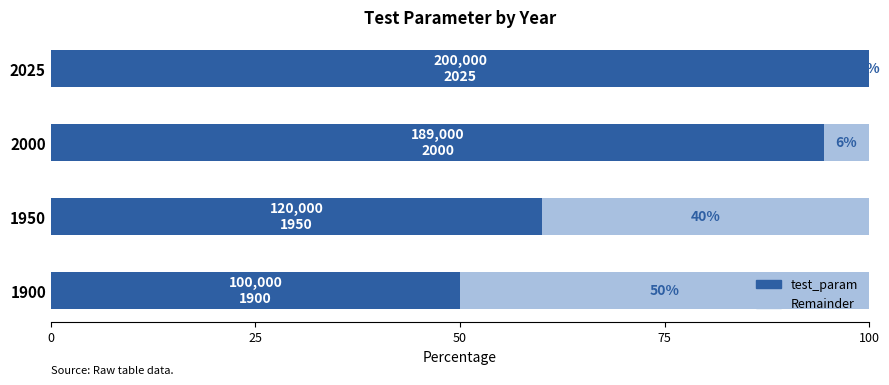

Rank the categories by value from highest to lowest.

2025, 2000, 1950, 1900